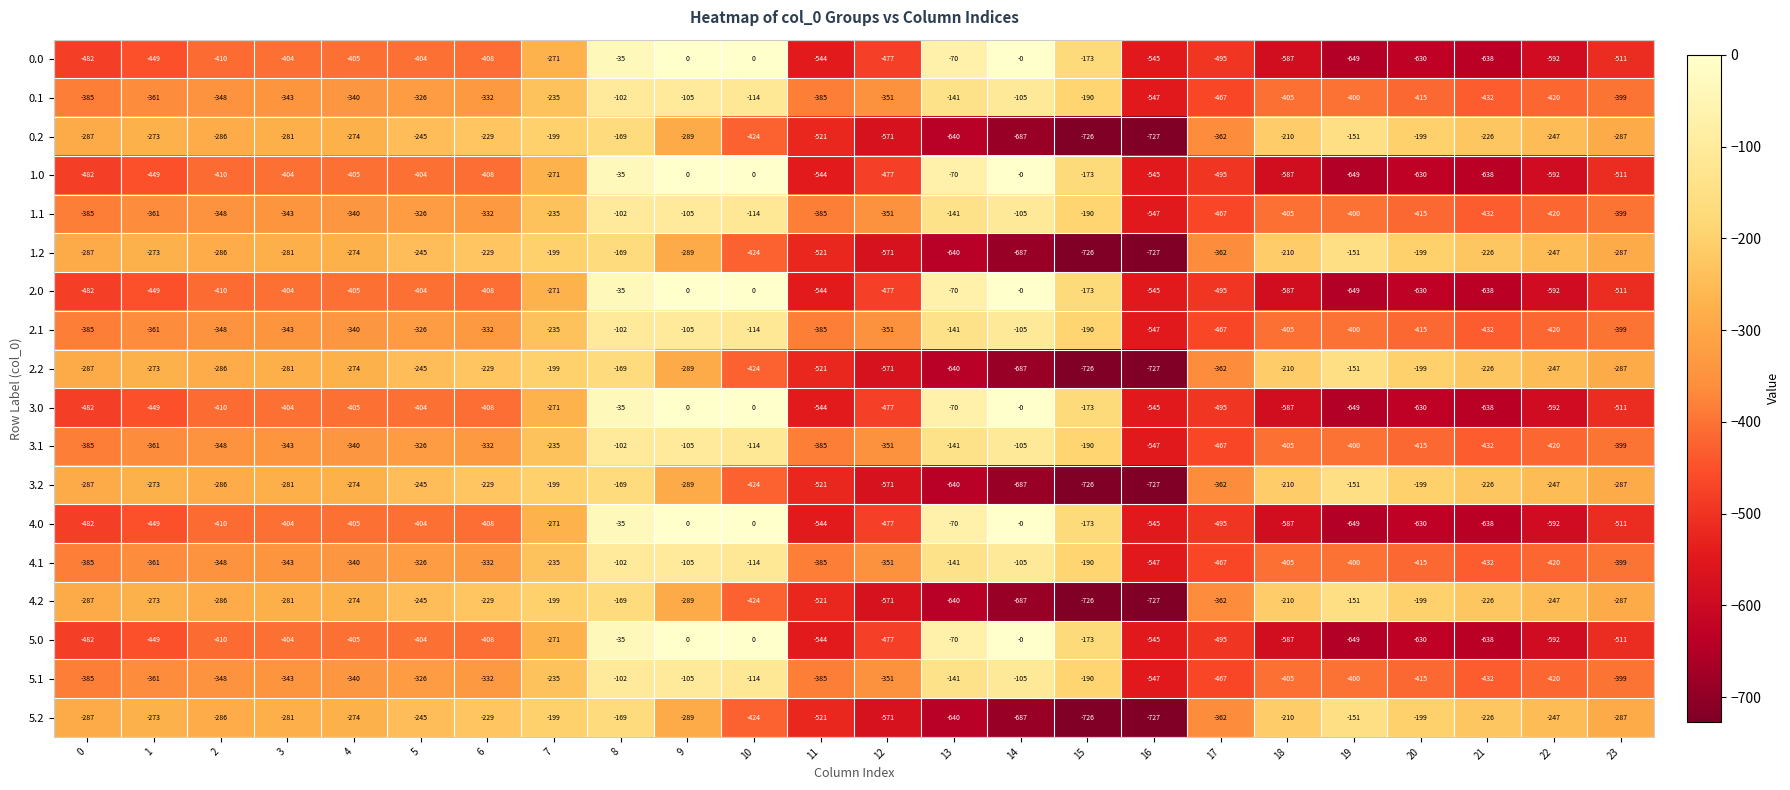

What is the total value across all series at 12?

-8394